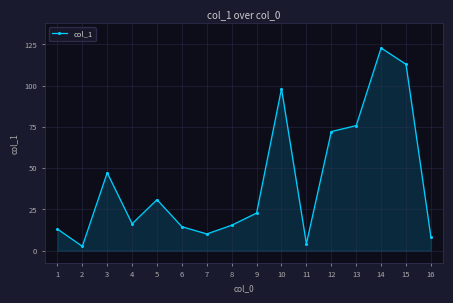

What is the greatest value displayed?

122.9